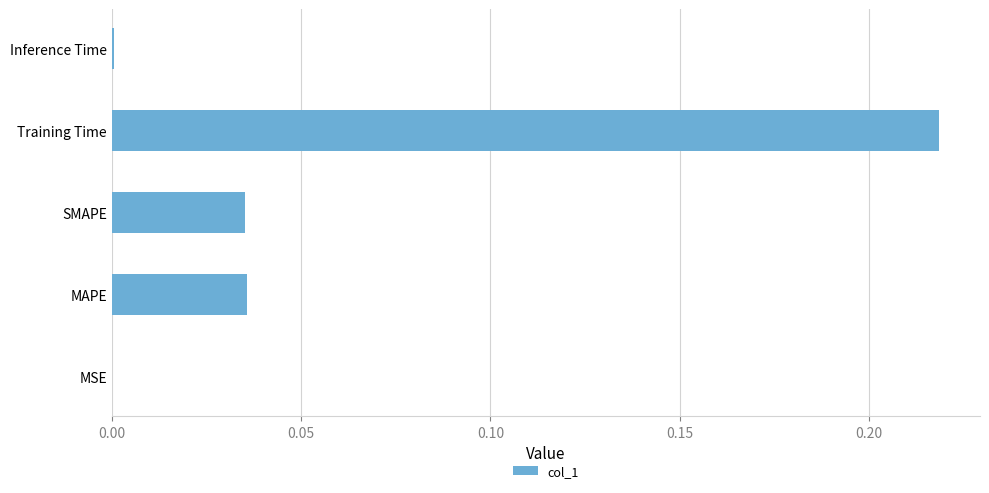

What is the sum of the values at SMAPE and Training Time?

0.3